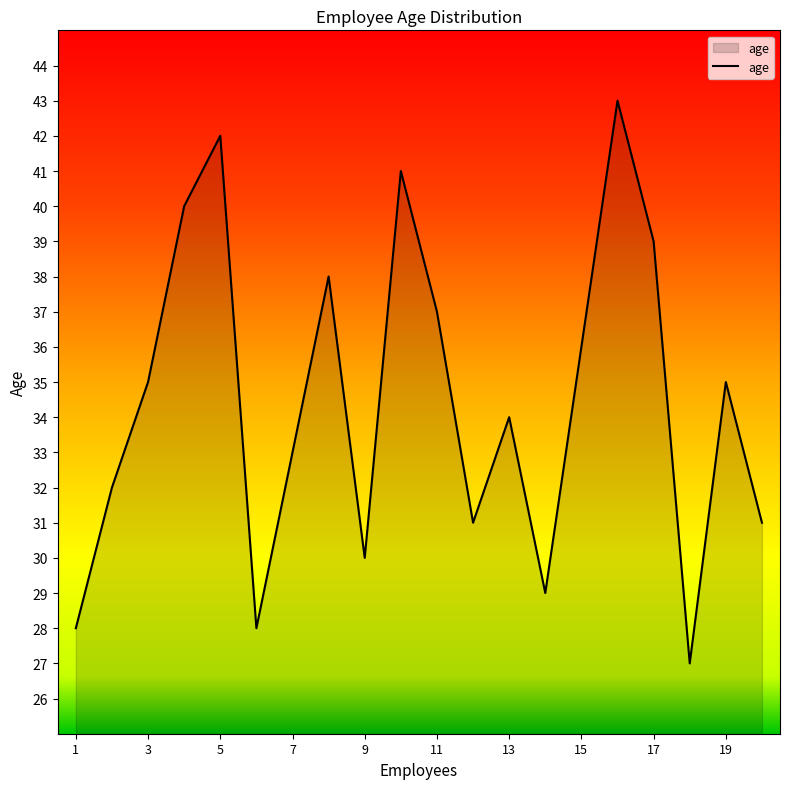

What is the greatest value displayed?

43